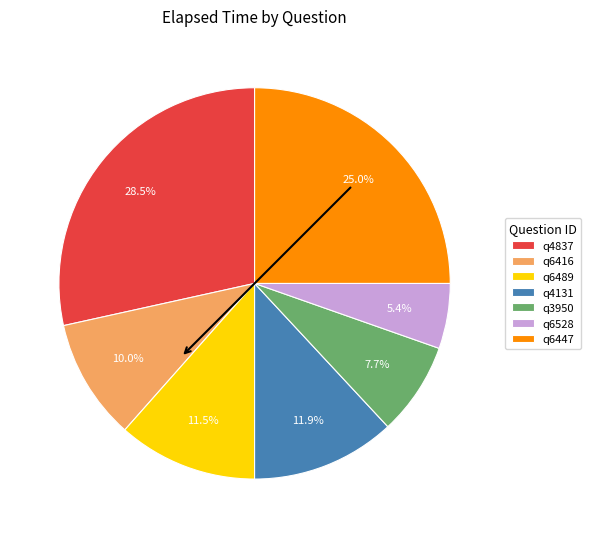

Combined, do q4837 and q6416 account for over 50%?

No